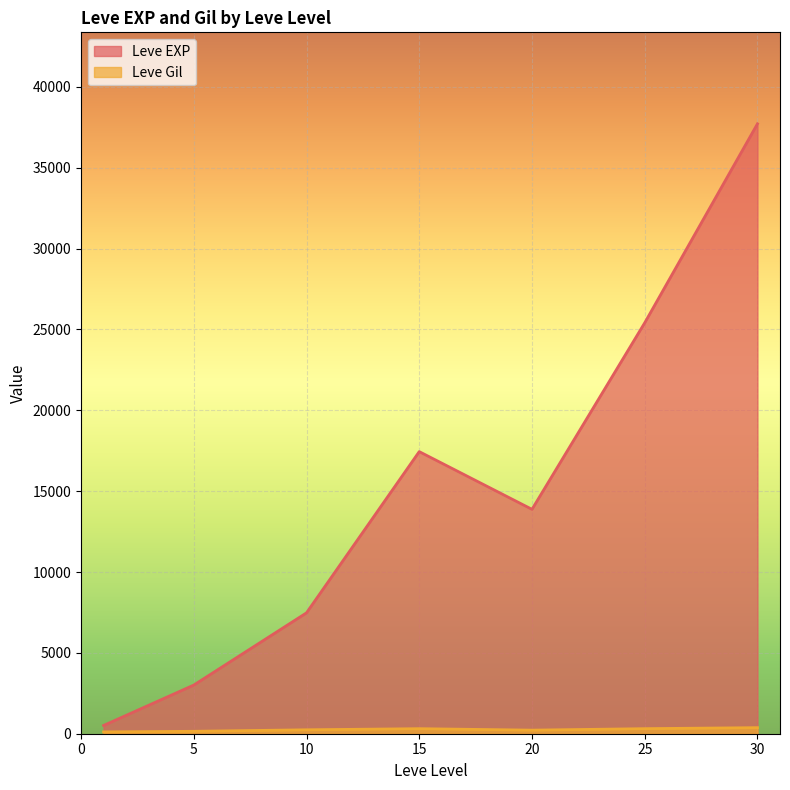

At which category is the sum across all series the highest?

30